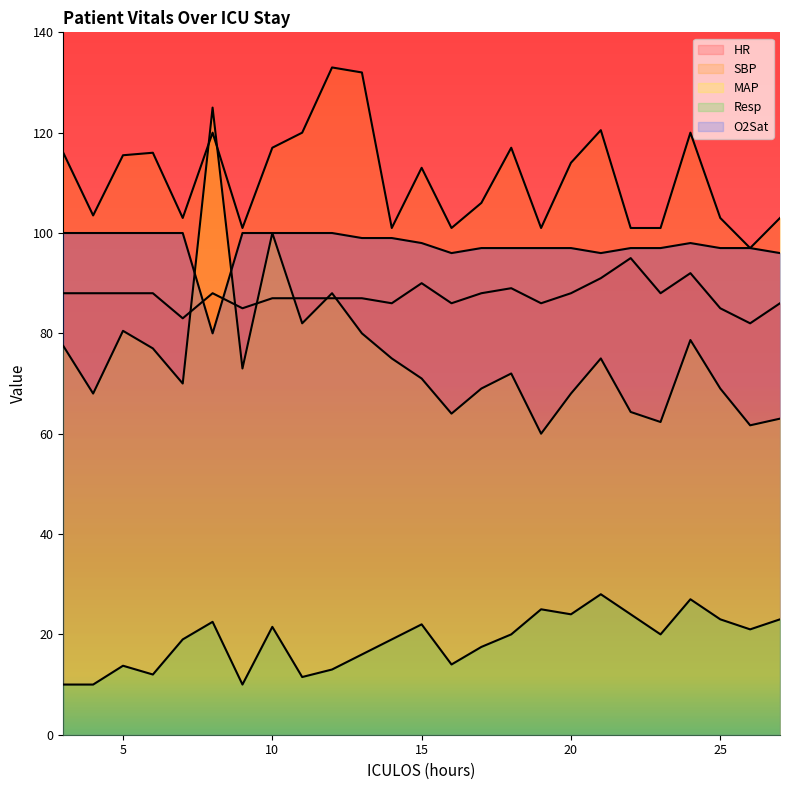

What are all the series names shown in the legend?

HR, SBP, MAP, Resp, O2Sat